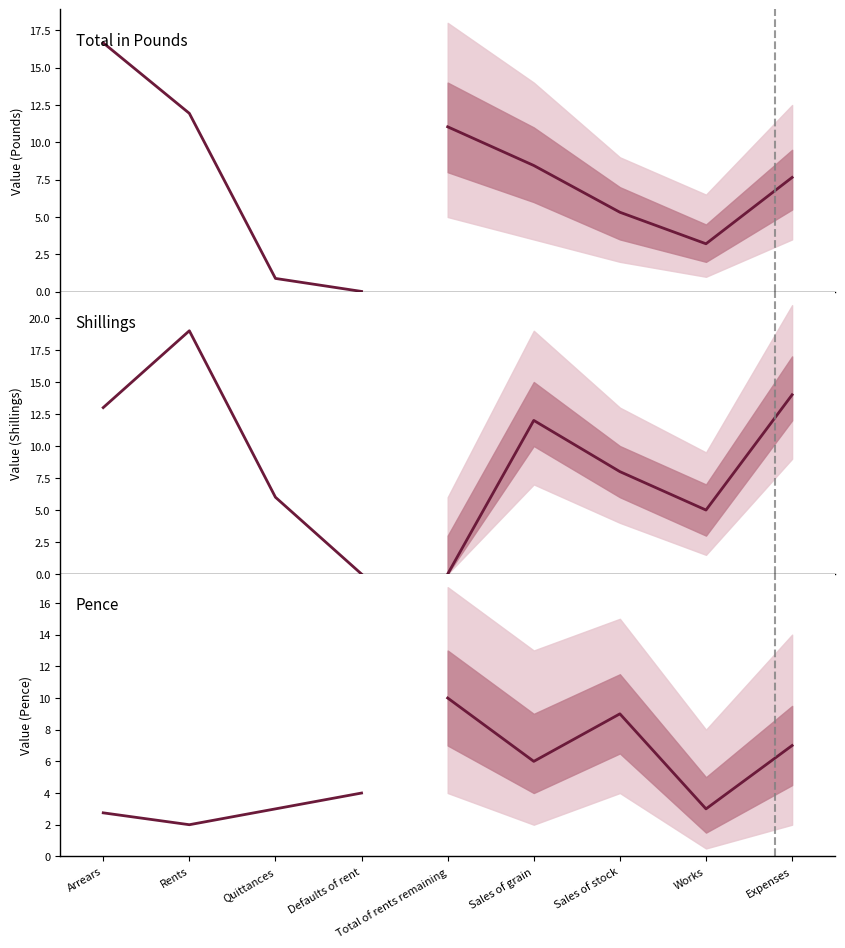

How many interior local peaks does the Total in Pounds series have?

1